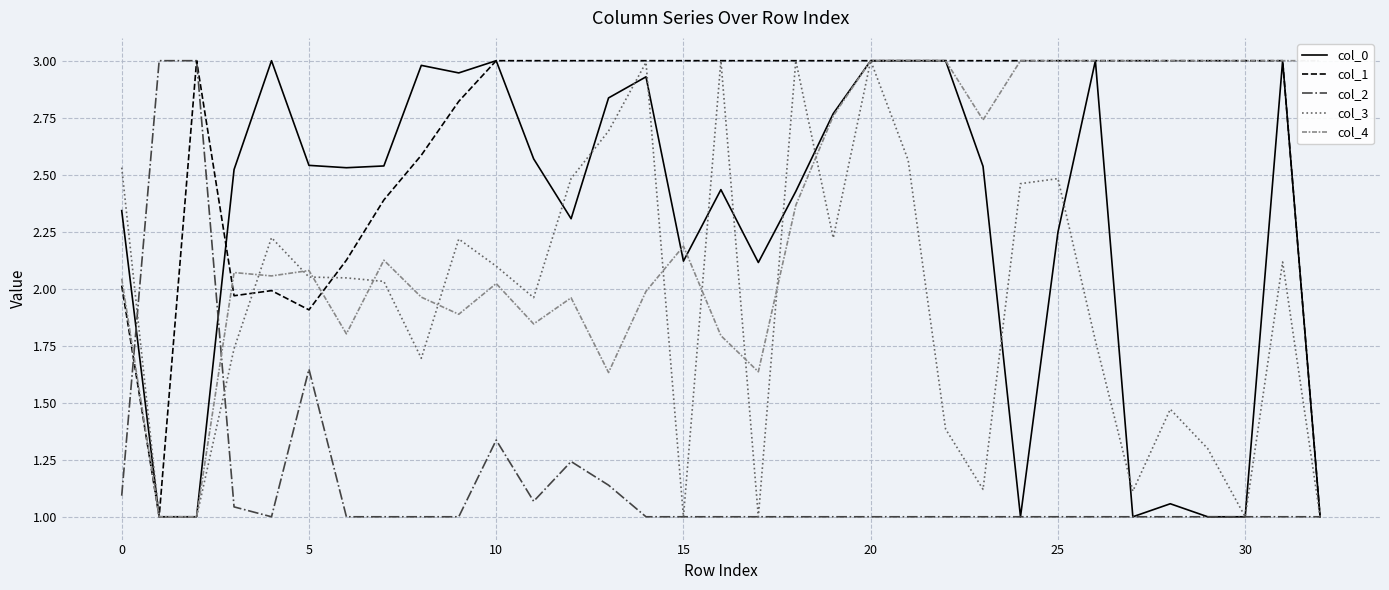

The value of col_1 at 31 is 3.0. True or false?

True